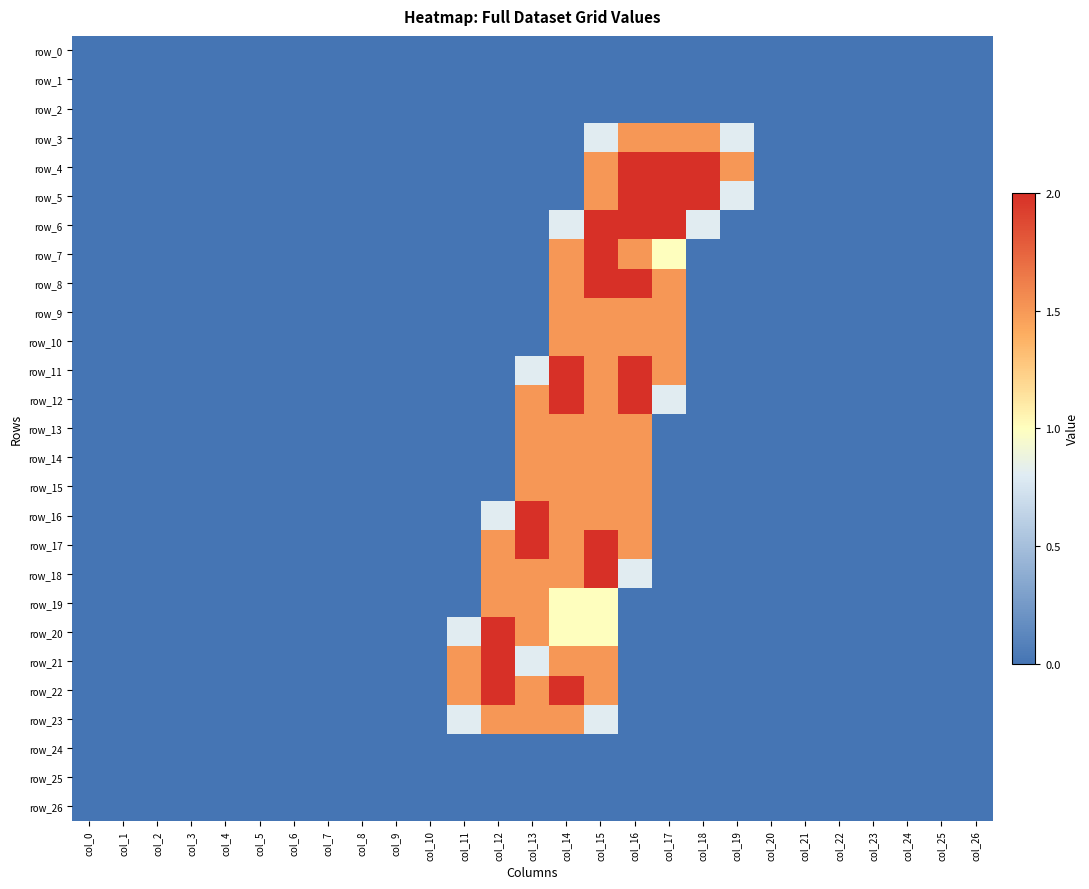

Reading left to right, extract all data points from this chart.

row_0: col_0=0.0	col_1=0.0	col_2=0.0	col_3=0.0	col_4=0.0	col_5=0.0	col_6=0.0	col_7=0.0	col_8=0.0	col_9=0.0	col_10=0.0	col_11=0.0	col_12=0.0	col_13=0.0	col_14=0.0	col_15=0.0	col_16=0.0	col_17=0.0	col_18=0.0	col_19=0.0	col_20=0.0	col_21=0.0	col_22=0.0	col_23=0.0	col_24=0.0	col_25=0.0	col_26=0.0
row_1: col_0=0.0	col_1=0.0	col_2=0.0	col_3=0.0	col_4=0.0	col_5=0.0	col_6=0.0	col_7=0.0	col_8=0.0	col_9=0.0	col_10=0.0	col_11=0.0	col_12=0.0	col_13=0.0	col_14=0.0	col_15=0.0	col_16=0.0	col_17=0.0	col_18=0.0	col_19=0.0	col_20=0.0	col_21=0.0	col_22=0.0	col_23=0.0	col_24=0.0	col_25=0.0	col_26=0.0
row_2: col_0=0.0	col_1=0.0	col_2=0.0	col_3=0.0	col_4=0.0	col_5=0.0	col_6=0.0	col_7=0.0	col_8=0.0	col_9=0.0	col_10=0.0	col_11=0.0	col_12=0.0	col_13=0.0	col_14=0.0	col_15=0.0	col_16=0.0	col_17=0.0	col_18=0.0	col_19=0.0	col_20=0.0	col_21=0.0	col_22=0.0	col_23=0.0	col_24=0.0	col_25=0.0	col_26=0.0
row_3: col_0=0.0	col_1=0.0	col_2=0.0	col_3=0.0	col_4=0.0	col_5=0.0	col_6=0.0	col_7=0.0	col_8=0.0	col_9=0.0	col_10=0.0	col_11=0.0	col_12=0.0	col_13=0.0	col_14=0.0	col_15=0.8	col_16=1.5	col_17=1.5	col_18=1.5	col_19=0.8	col_20=0.0	col_21=0.0	col_22=0.0	col_23=0.0	col_24=0.0	col_25=0.0	col_26=0.0
row_4: col_0=0.0	col_1=0.0	col_2=0.0	col_3=0.0	col_4=0.0	col_5=0.0	col_6=0.0	col_7=0.0	col_8=0.0	col_9=0.0	col_10=0.0	col_11=0.0	col_12=0.0	col_13=0.0	col_14=0.0	col_15=1.5	col_16=2.0	col_17=2.0	col_18=2.0	col_19=1.5	col_20=0.0	col_21=0.0	col_22=0.0	col_23=0.0	col_24=0.0	col_25=0.0	col_26=0.0
row_5: col_0=0.0	col_1=0.0	col_2=0.0	col_3=0.0	col_4=0.0	col_5=0.0	col_6=0.0	col_7=0.0	col_8=0.0	col_9=0.0	col_10=0.0	col_11=0.0	col_12=0.0	col_13=0.0	col_14=0.0	col_15=1.5	col_16=2.0	col_17=2.0	col_18=2.0	col_19=0.8	col_20=0.0	col_21=0.0	col_22=0.0	col_23=0.0	col_24=0.0	col_25=0.0	col_26=0.0
row_6: col_0=0.0	col_1=0.0	col_2=0.0	col_3=0.0	col_4=0.0	col_5=0.0	col_6=0.0	col_7=0.0	col_8=0.0	col_9=0.0	col_10=0.0	col_11=0.0	col_12=0.0	col_13=0.0	col_14=0.8	col_15=2.0	col_16=2.0	col_17=2.0	col_18=0.8	col_19=0.0	col_20=0.0	col_21=0.0	col_22=0.0	col_23=0.0	col_24=0.0	col_25=0.0	col_26=0.0
row_7: col_0=0.0	col_1=0.0	col_2=0.0	col_3=0.0	col_4=0.0	col_5=0.0	col_6=0.0	col_7=0.0	col_8=0.0	col_9=0.0	col_10=0.0	col_11=0.0	col_12=0.0	col_13=0.0	col_14=1.5	col_15=2.0	col_16=1.5	col_17=1.0	col_18=0.0	col_19=0.0	col_20=0.0	col_21=0.0	col_22=0.0	col_23=0.0	col_24=0.0	col_25=0.0	col_26=0.0
row_8: col_0=0.0	col_1=0.0	col_2=0.0	col_3=0.0	col_4=0.0	col_5=0.0	col_6=0.0	col_7=0.0	col_8=0.0	col_9=0.0	col_10=0.0	col_11=0.0	col_12=0.0	col_13=0.0	col_14=1.5	col_15=2.0	col_16=2.0	col_17=1.5	col_18=0.0	col_19=0.0	col_20=0.0	col_21=0.0	col_22=0.0	col_23=0.0	col_24=0.0	col_25=0.0	col_26=0.0
row_9: col_0=0.0	col_1=0.0	col_2=0.0	col_3=0.0	col_4=0.0	col_5=0.0	col_6=0.0	col_7=0.0	col_8=0.0	col_9=0.0	col_10=0.0	col_11=0.0	col_12=0.0	col_13=0.0	col_14=1.5	col_15=1.5	col_16=1.5	col_17=1.5	col_18=0.0	col_19=0.0	col_20=0.0	col_21=0.0	col_22=0.0	col_23=0.0	col_24=0.0	col_25=0.0	col_26=0.0
row_10: col_0=0.0	col_1=0.0	col_2=0.0	col_3=0.0	col_4=0.0	col_5=0.0	col_6=0.0	col_7=0.0	col_8=0.0	col_9=0.0	col_10=0.0	col_11=0.0	col_12=0.0	col_13=0.0	col_14=1.5	col_15=1.5	col_16=1.5	col_17=1.5	col_18=0.0	col_19=0.0	col_20=0.0	col_21=0.0	col_22=0.0	col_23=0.0	col_24=0.0	col_25=0.0	col_26=0.0
row_11: col_0=0.0	col_1=0.0	col_2=0.0	col_3=0.0	col_4=0.0	col_5=0.0	col_6=0.0	col_7=0.0	col_8=0.0	col_9=0.0	col_10=0.0	col_11=0.0	col_12=0.0	col_13=0.8	col_14=2.0	col_15=1.5	col_16=2.0	col_17=1.5	col_18=0.0	col_19=0.0	col_20=0.0	col_21=0.0	col_22=0.0	col_23=0.0	col_24=0.0	col_25=0.0	col_26=0.0
row_12: col_0=0.0	col_1=0.0	col_2=0.0	col_3=0.0	col_4=0.0	col_5=0.0	col_6=0.0	col_7=0.0	col_8=0.0	col_9=0.0	col_10=0.0	col_11=0.0	col_12=0.0	col_13=1.5	col_14=2.0	col_15=1.5	col_16=2.0	col_17=0.8	col_18=0.0	col_19=0.0	col_20=0.0	col_21=0.0	col_22=0.0	col_23=0.0	col_24=0.0	col_25=0.0	col_26=0.0
row_13: col_0=0.0	col_1=0.0	col_2=0.0	col_3=0.0	col_4=0.0	col_5=0.0	col_6=0.0	col_7=0.0	col_8=0.0	col_9=0.0	col_10=0.0	col_11=0.0	col_12=0.0	col_13=1.5	col_14=1.5	col_15=1.5	col_16=1.5	col_17=0.0	col_18=0.0	col_19=0.0	col_20=0.0	col_21=0.0	col_22=0.0	col_23=0.0	col_24=0.0	col_25=0.0	col_26=0.0
row_14: col_0=0.0	col_1=0.0	col_2=0.0	col_3=0.0	col_4=0.0	col_5=0.0	col_6=0.0	col_7=0.0	col_8=0.0	col_9=0.0	col_10=0.0	col_11=0.0	col_12=0.0	col_13=1.5	col_14=1.5	col_15=1.5	col_16=1.5	col_17=0.0	col_18=0.0	col_19=0.0	col_20=0.0	col_21=0.0	col_22=0.0	col_23=0.0	col_24=0.0	col_25=0.0	col_26=0.0
row_15: col_0=0.0	col_1=0.0	col_2=0.0	col_3=0.0	col_4=0.0	col_5=0.0	col_6=0.0	col_7=0.0	col_8=0.0	col_9=0.0	col_10=0.0	col_11=0.0	col_12=0.0	col_13=1.5	col_14=1.5	col_15=1.5	col_16=1.5	col_17=0.0	col_18=0.0	col_19=0.0	col_20=0.0	col_21=0.0	col_22=0.0	col_23=0.0	col_24=0.0	col_25=0.0	col_26=0.0
row_16: col_0=0.0	col_1=0.0	col_2=0.0	col_3=0.0	col_4=0.0	col_5=0.0	col_6=0.0	col_7=0.0	col_8=0.0	col_9=0.0	col_10=0.0	col_11=0.0	col_12=0.8	col_13=2.0	col_14=1.5	col_15=1.5	col_16=1.5	col_17=0.0	col_18=0.0	col_19=0.0	col_20=0.0	col_21=0.0	col_22=0.0	col_23=0.0	col_24=0.0	col_25=0.0	col_26=0.0
row_17: col_0=0.0	col_1=0.0	col_2=0.0	col_3=0.0	col_4=0.0	col_5=0.0	col_6=0.0	col_7=0.0	col_8=0.0	col_9=0.0	col_10=0.0	col_11=0.0	col_12=1.5	col_13=2.0	col_14=1.5	col_15=2.0	col_16=1.5	col_17=0.0	col_18=0.0	col_19=0.0	col_20=0.0	col_21=0.0	col_22=0.0	col_23=0.0	col_24=0.0	col_25=0.0	col_26=0.0
row_18: col_0=0.0	col_1=0.0	col_2=0.0	col_3=0.0	col_4=0.0	col_5=0.0	col_6=0.0	col_7=0.0	col_8=0.0	col_9=0.0	col_10=0.0	col_11=0.0	col_12=1.5	col_13=1.5	col_14=1.5	col_15=2.0	col_16=0.8	col_17=0.0	col_18=0.0	col_19=0.0	col_20=0.0	col_21=0.0	col_22=0.0	col_23=0.0	col_24=0.0	col_25=0.0	col_26=0.0
row_19: col_0=0.0	col_1=0.0	col_2=0.0	col_3=0.0	col_4=0.0	col_5=0.0	col_6=0.0	col_7=0.0	col_8=0.0	col_9=0.0	col_10=0.0	col_11=0.0	col_12=1.5	col_13=1.5	col_14=1.0	col_15=1.0	col_16=0.0	col_17=0.0	col_18=0.0	col_19=0.0	col_20=0.0	col_21=0.0	col_22=0.0	col_23=0.0	col_24=0.0	col_25=0.0	col_26=0.0
row_20: col_0=0.0	col_1=0.0	col_2=0.0	col_3=0.0	col_4=0.0	col_5=0.0	col_6=0.0	col_7=0.0	col_8=0.0	col_9=0.0	col_10=0.0	col_11=0.8	col_12=2.0	col_13=1.5	col_14=1.0	col_15=1.0	col_16=0.0	col_17=0.0	col_18=0.0	col_19=0.0	col_20=0.0	col_21=0.0	col_22=0.0	col_23=0.0	col_24=0.0	col_25=0.0	col_26=0.0
row_21: col_0=0.0	col_1=0.0	col_2=0.0	col_3=0.0	col_4=0.0	col_5=0.0	col_6=0.0	col_7=0.0	col_8=0.0	col_9=0.0	col_10=0.0	col_11=1.5	col_12=2.0	col_13=0.8	col_14=1.5	col_15=1.5	col_16=0.0	col_17=0.0	col_18=0.0	col_19=0.0	col_20=0.0	col_21=0.0	col_22=0.0	col_23=0.0	col_24=0.0	col_25=0.0	col_26=0.0
row_22: col_0=0.0	col_1=0.0	col_2=0.0	col_3=0.0	col_4=0.0	col_5=0.0	col_6=0.0	col_7=0.0	col_8=0.0	col_9=0.0	col_10=0.0	col_11=1.5	col_12=2.0	col_13=1.5	col_14=2.0	col_15=1.5	col_16=0.0	col_17=0.0	col_18=0.0	col_19=0.0	col_20=0.0	col_21=0.0	col_22=0.0	col_23=0.0	col_24=0.0	col_25=0.0	col_26=0.0
row_23: col_0=0.0	col_1=0.0	col_2=0.0	col_3=0.0	col_4=0.0	col_5=0.0	col_6=0.0	col_7=0.0	col_8=0.0	col_9=0.0	col_10=0.0	col_11=0.8	col_12=1.5	col_13=1.5	col_14=1.5	col_15=0.8	col_16=0.0	col_17=0.0	col_18=0.0	col_19=0.0	col_20=0.0	col_21=0.0	col_22=0.0	col_23=0.0	col_24=0.0	col_25=0.0	col_26=0.0
row_24: col_0=0.0	col_1=0.0	col_2=0.0	col_3=0.0	col_4=0.0	col_5=0.0	col_6=0.0	col_7=0.0	col_8=0.0	col_9=0.0	col_10=0.0	col_11=0.0	col_12=0.0	col_13=0.0	col_14=0.0	col_15=0.0	col_16=0.0	col_17=0.0	col_18=0.0	col_19=0.0	col_20=0.0	col_21=0.0	col_22=0.0	col_23=0.0	col_24=0.0	col_25=0.0	col_26=0.0
row_25: col_0=0.0	col_1=0.0	col_2=0.0	col_3=0.0	col_4=0.0	col_5=0.0	col_6=0.0	col_7=0.0	col_8=0.0	col_9=0.0	col_10=0.0	col_11=0.0	col_12=0.0	col_13=0.0	col_14=0.0	col_15=0.0	col_16=0.0	col_17=0.0	col_18=0.0	col_19=0.0	col_20=0.0	col_21=0.0	col_22=0.0	col_23=0.0	col_24=0.0	col_25=0.0	col_26=0.0
row_26: col_0=0.0	col_1=0.0	col_2=0.0	col_3=0.0	col_4=0.0	col_5=0.0	col_6=0.0	col_7=0.0	col_8=0.0	col_9=0.0	col_10=0.0	col_11=0.0	col_12=0.0	col_13=0.0	col_14=0.0	col_15=0.0	col_16=0.0	col_17=0.0	col_18=0.0	col_19=0.0	col_20=0.0	col_21=0.0	col_22=0.0	col_23=0.0	col_24=0.0	col_25=0.0	col_26=0.0